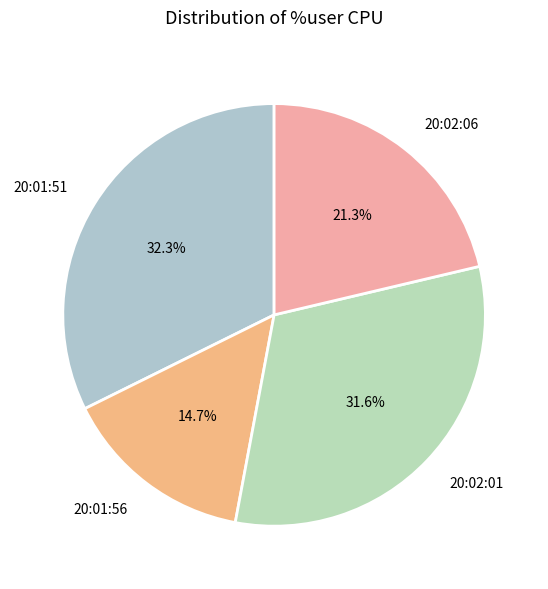

Rank the categories by value from highest to lowest.

20:01:51, 20:02:01, 20:02:06, 20:01:56